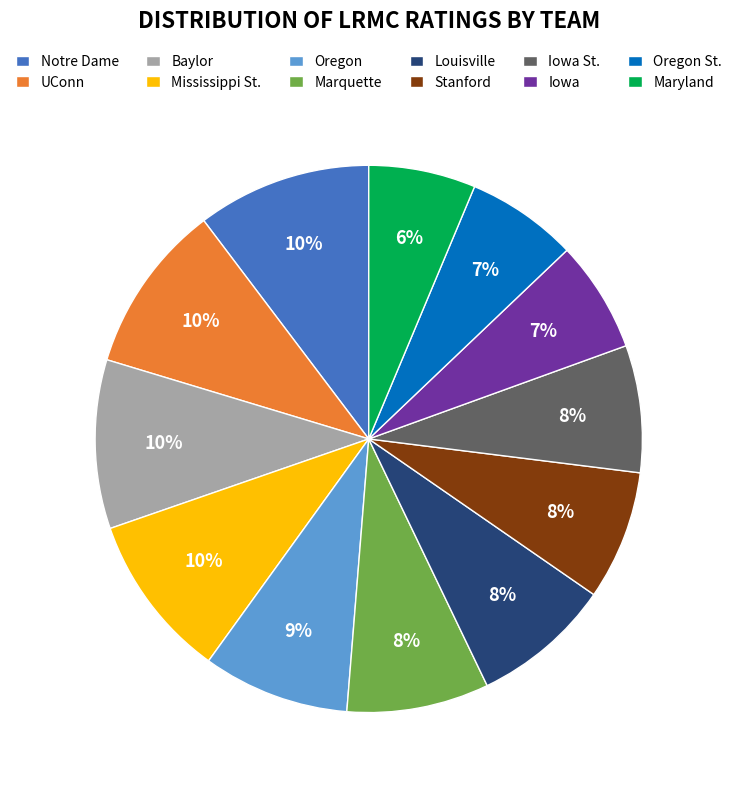

How many segments does this pie chart have?

12